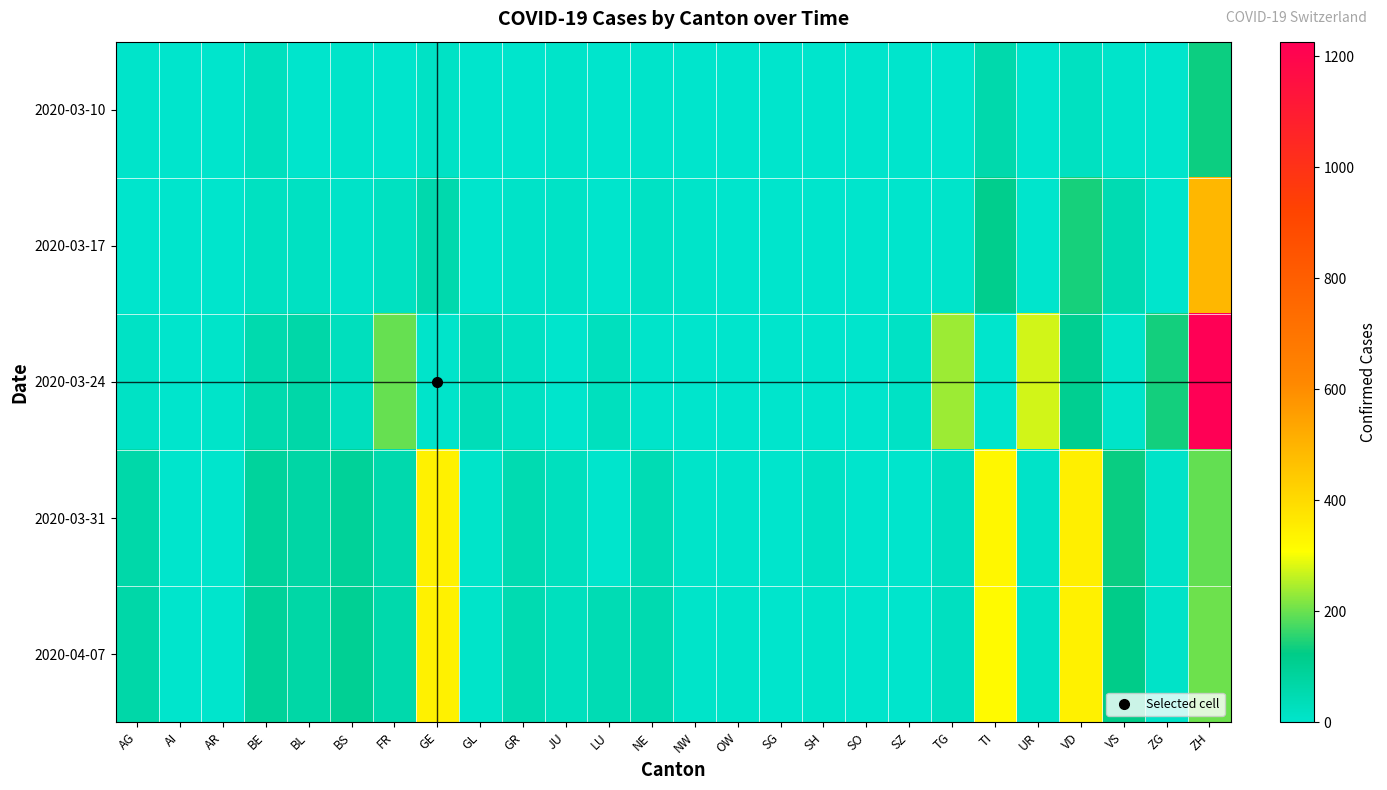

Which series has the largest range (max minus min)?

2020-03-24